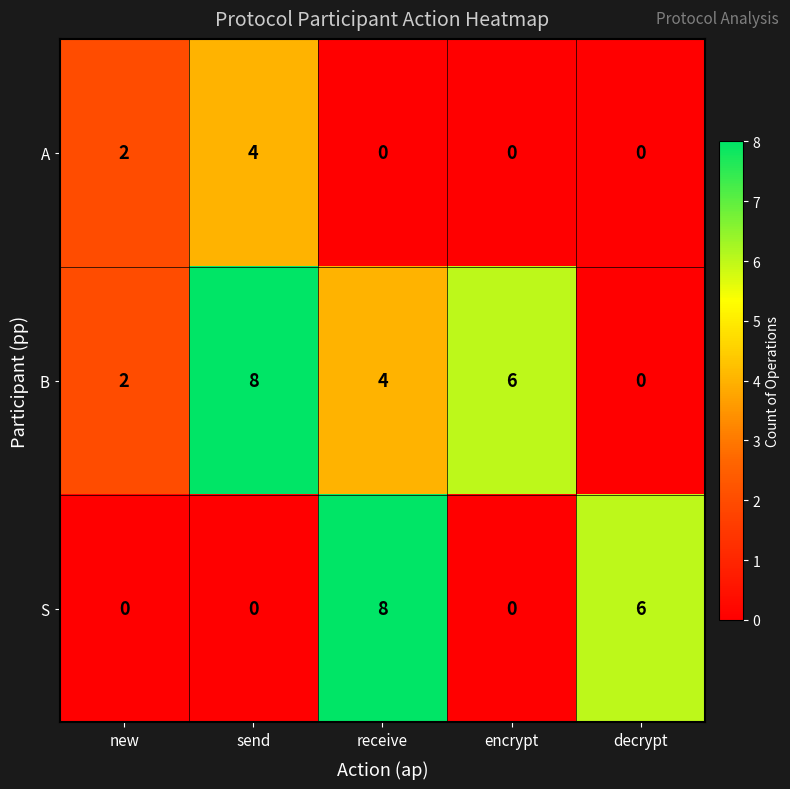

The B series shows 0 at decrypt. True or false?

True